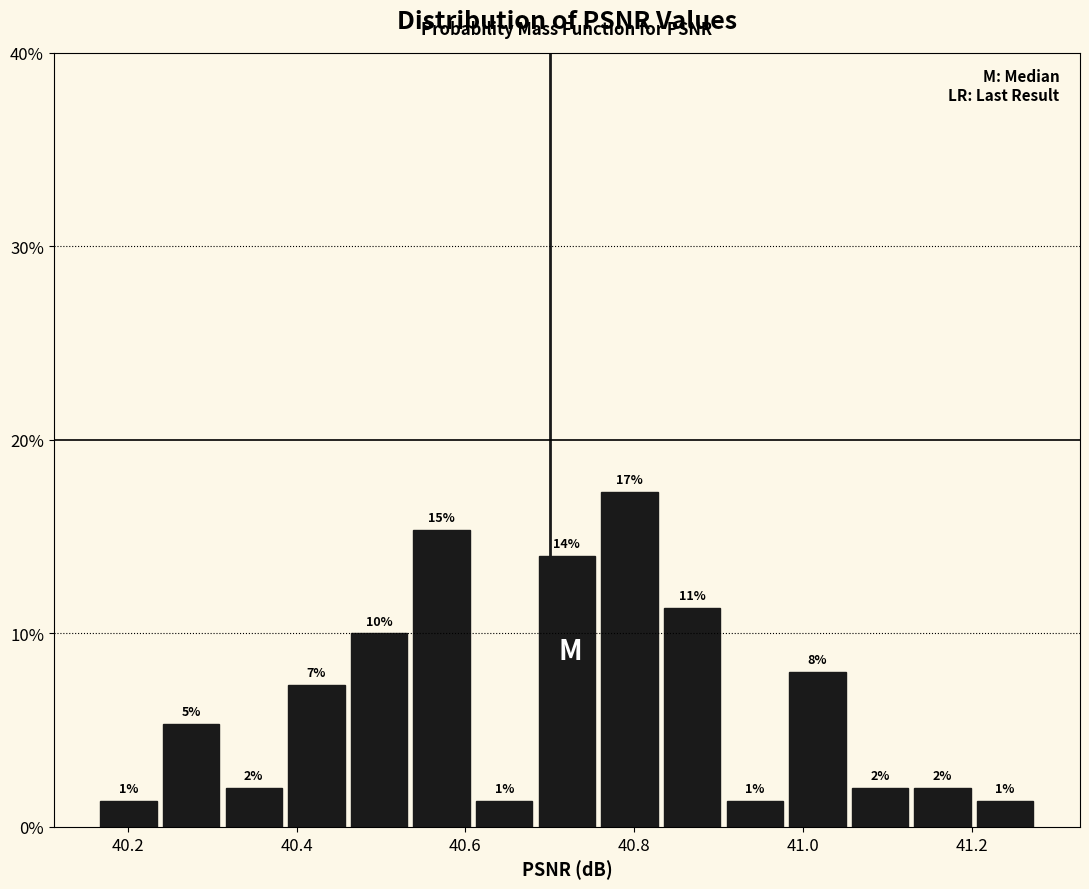

Read against the x-axis, roughly where is the centre of the tallest bar?

40.80